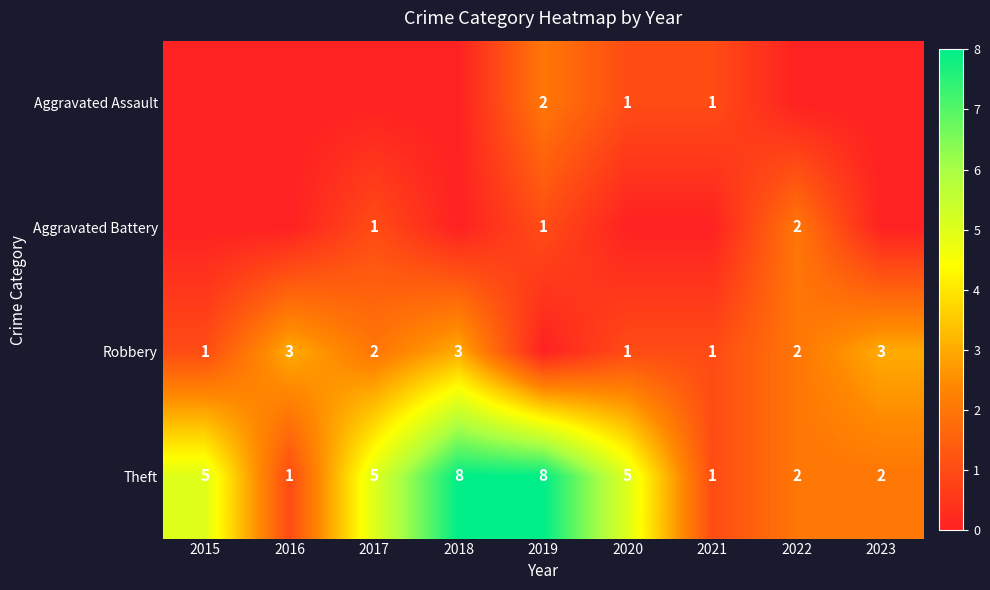

The value of Theft at 2017 is 5. True or false?

True